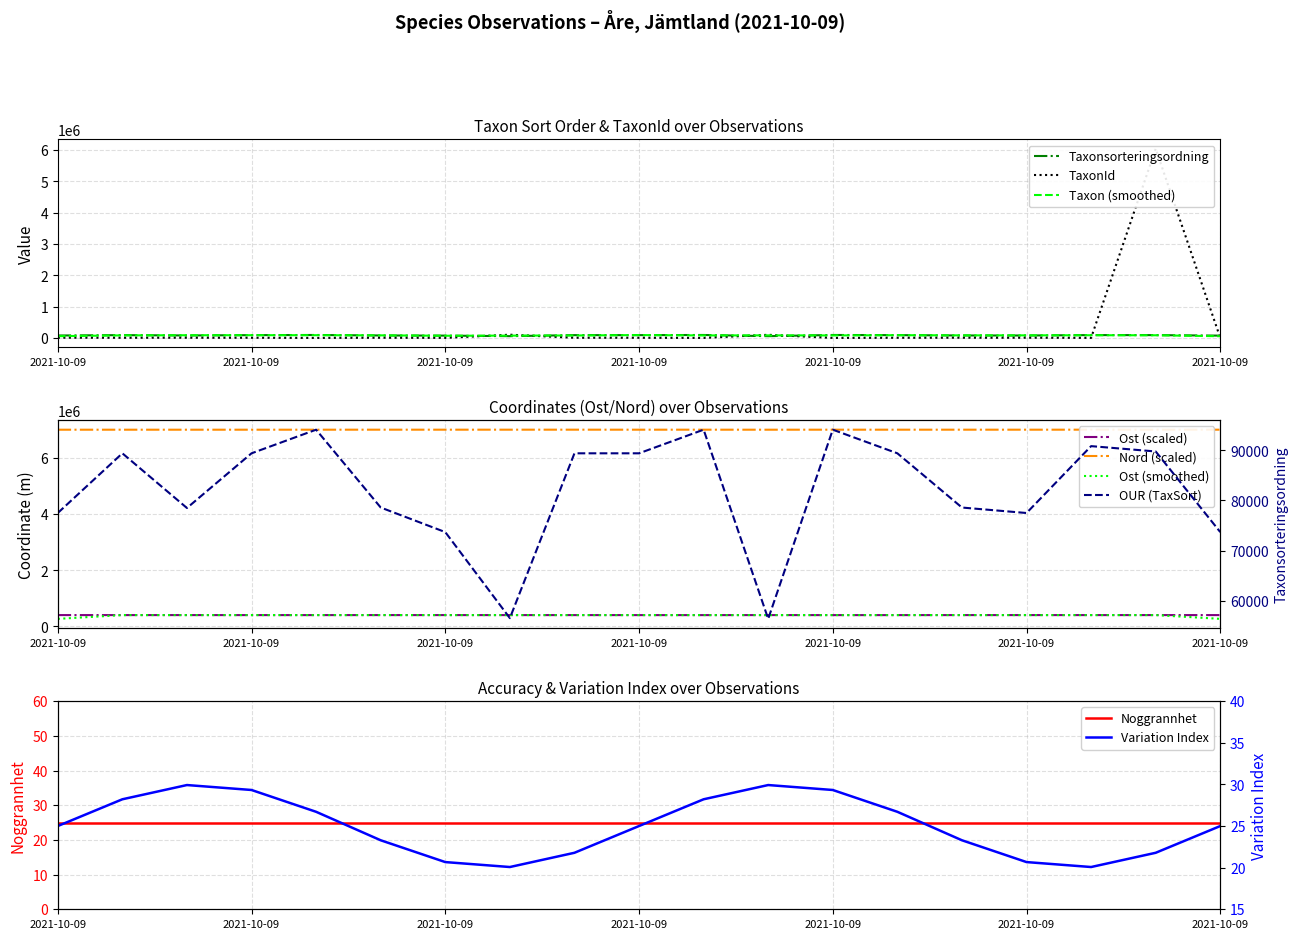

The Ost series shows 240629.2 at Noggrannhet. True or false?

False